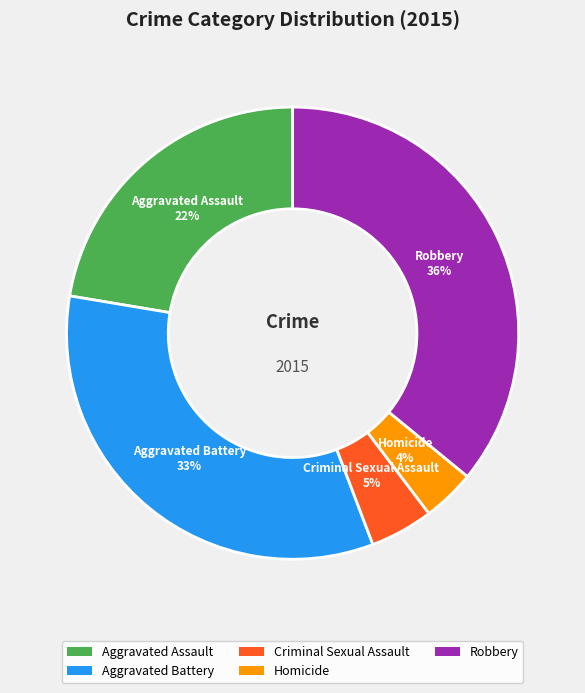

Is it true that Homicide is 4% of the pie?

True